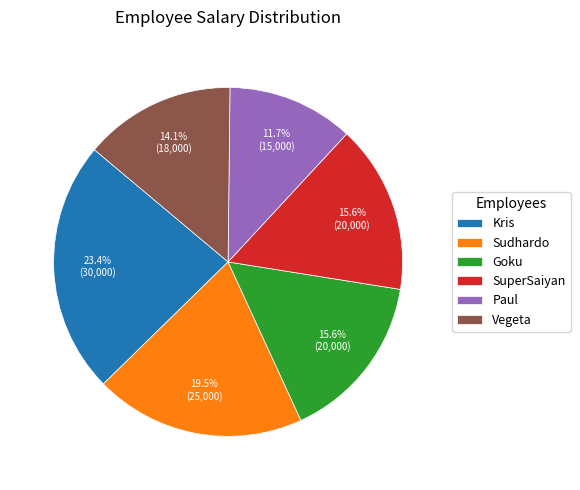

Does Goku account for over 50% of the chart?

No